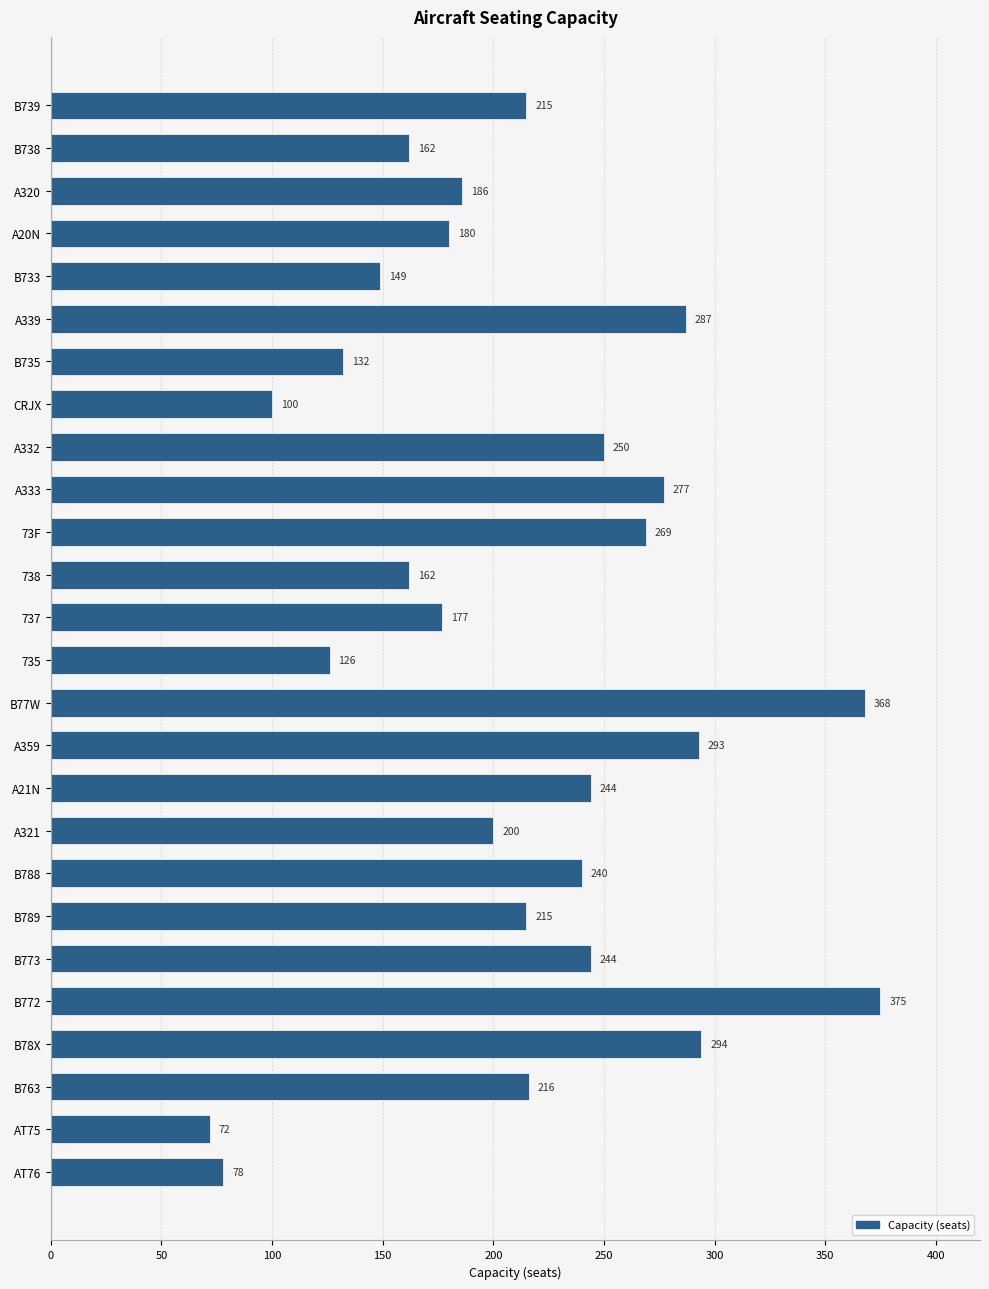

Is it true that the value at B77W is 368?

True